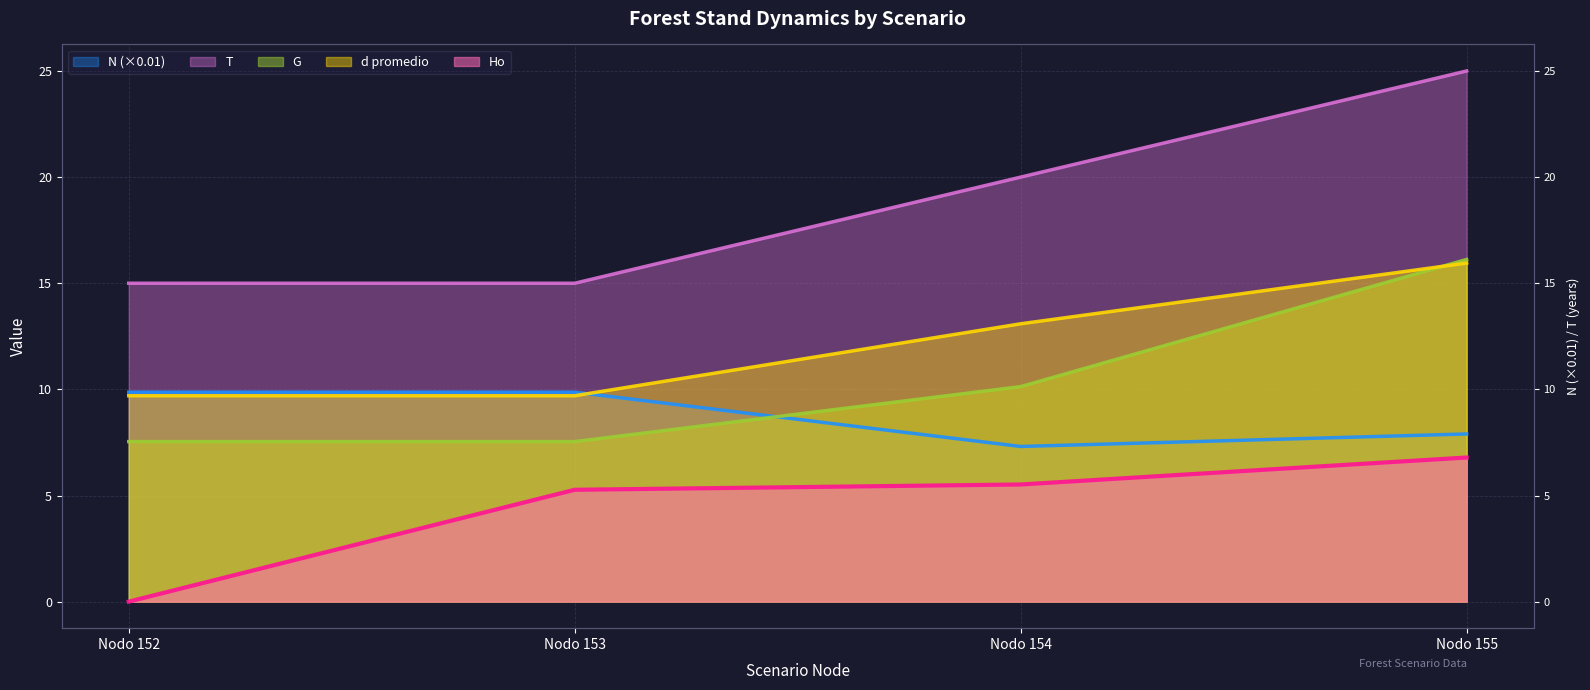

Does the chart display data point markers on the line(s)?

No